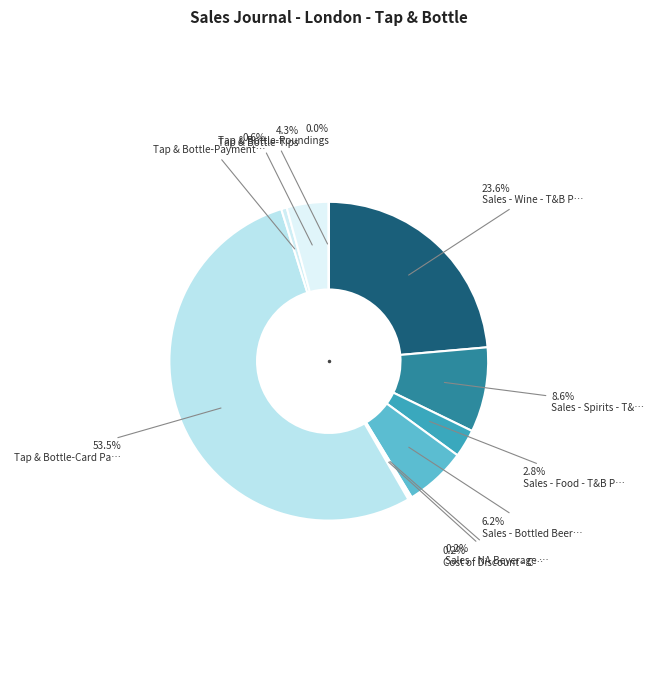

Which slice is the largest?

Tap & Bottle-Card Payment Clearing